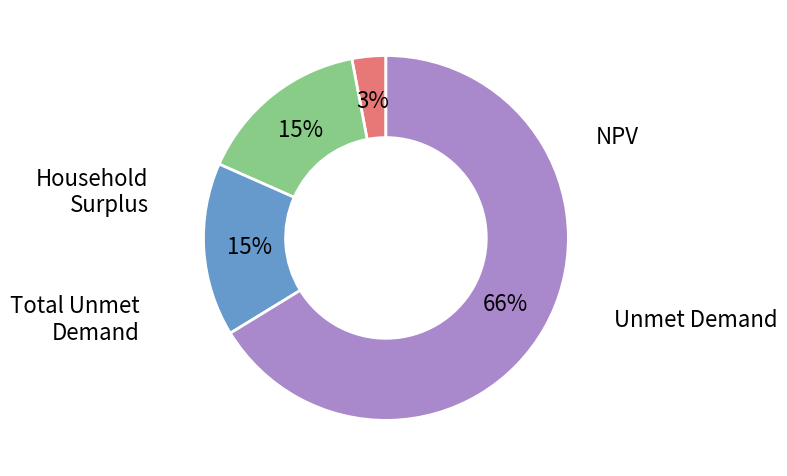

Is there any slice that represents more than half of the pie?

Yes